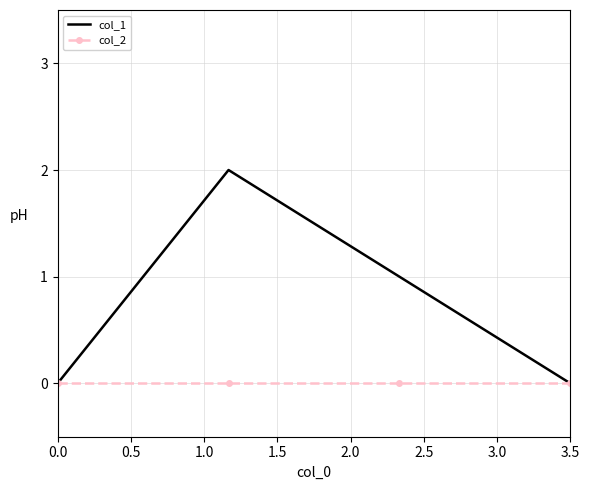

True or false: col_2 has more than 2 interior local peaks.

False